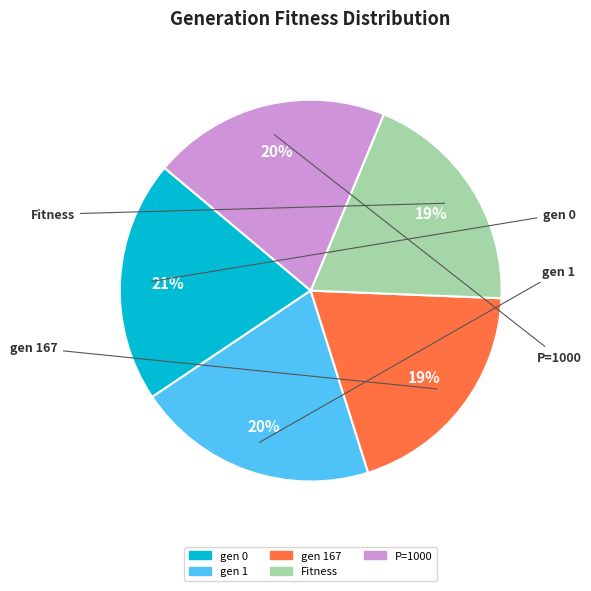

To the nearest percent, what is the average slice percentage?

20%